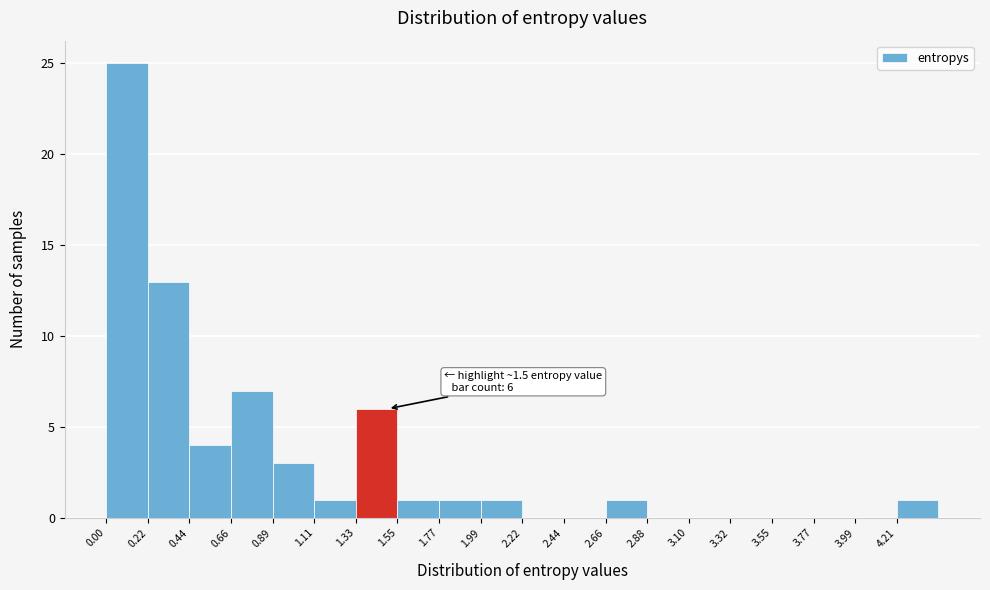

Which range on the x-axis has the tallest bar?

0.00 to 0.20